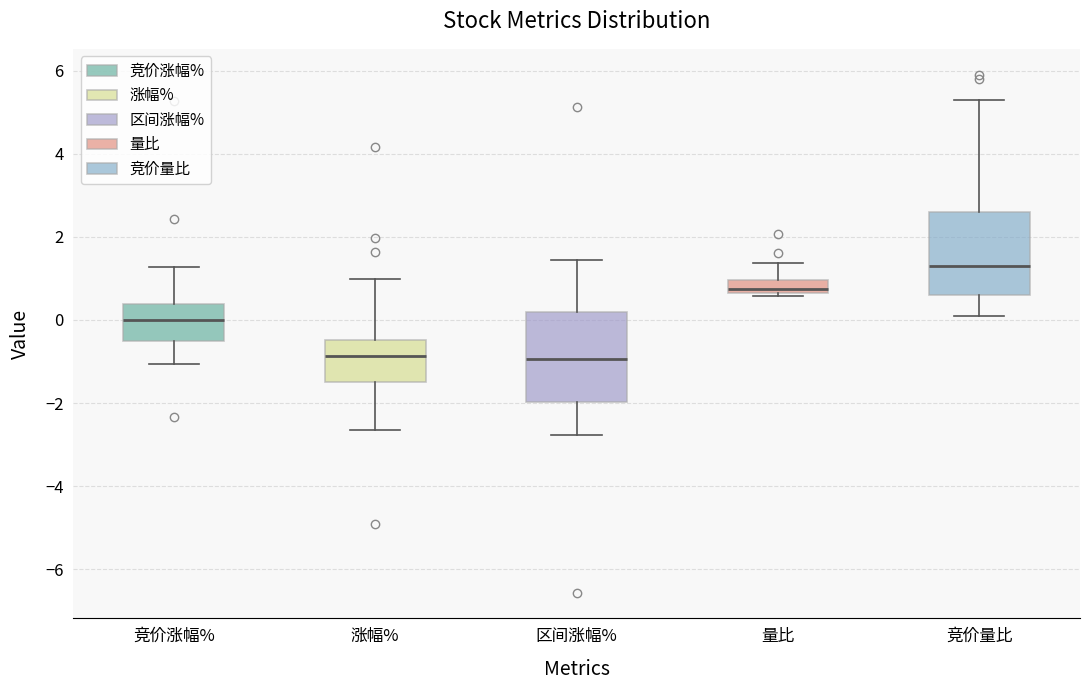

Where does the median line of the box for 竞价量比 sit on the y-axis? The values are not printed on the chart, so give them approximately, as read against the axis.

1.4